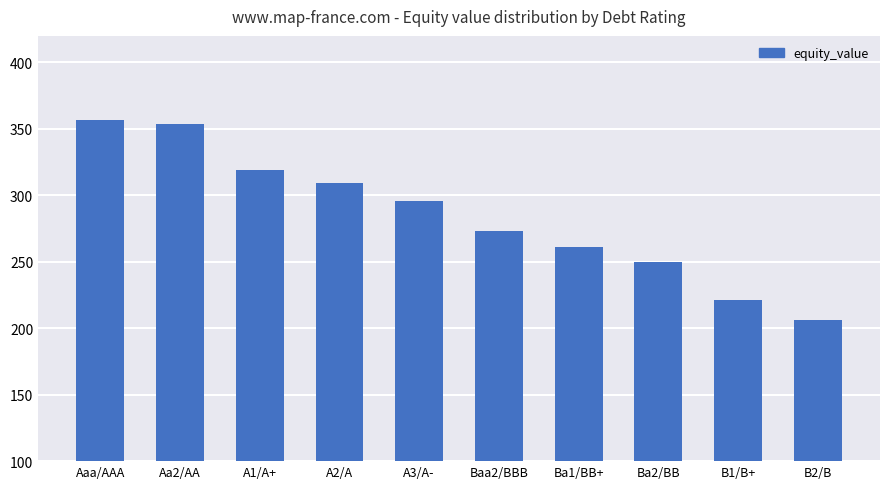

What is the difference between the second highest and second lowest values?

132.3